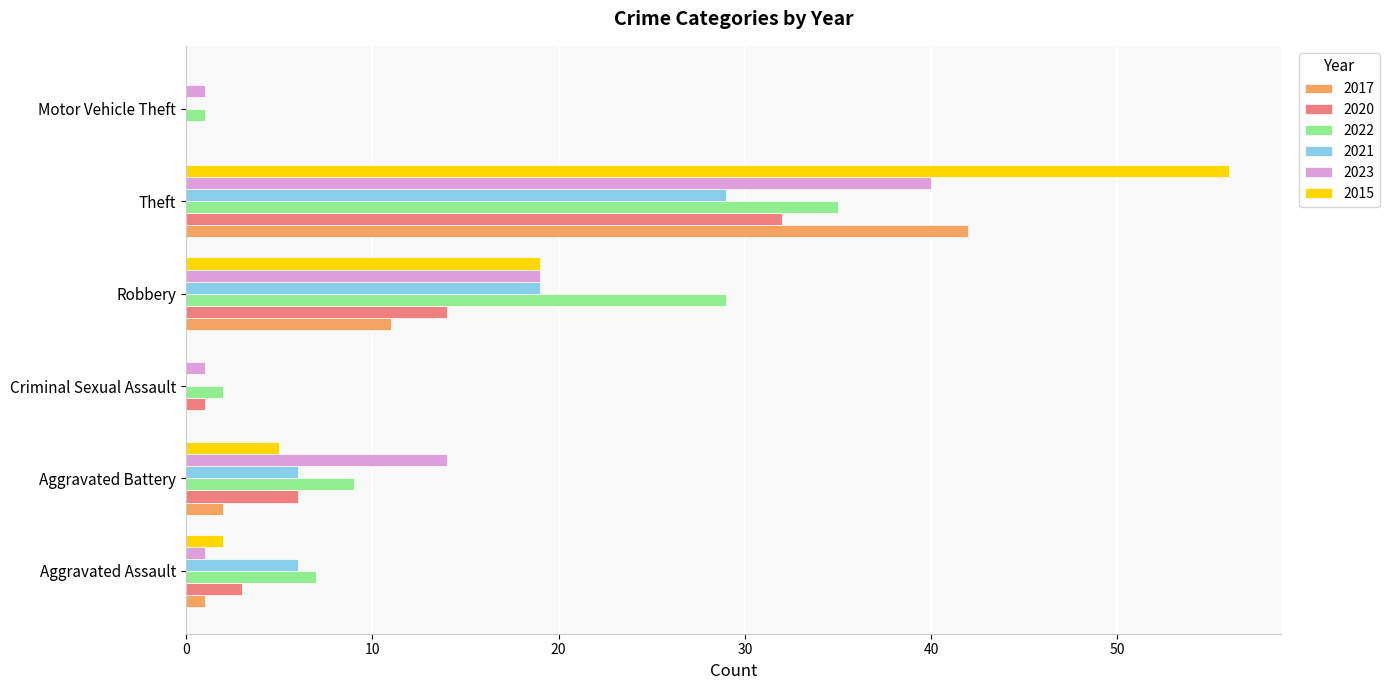

At which category is the sum across all series the highest?

Theft